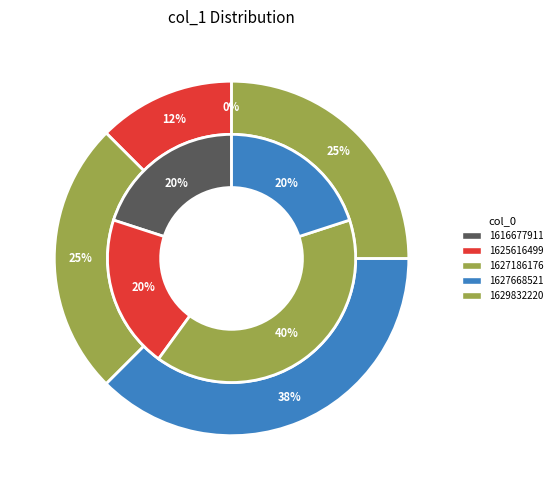

Which slice is the smallest?

1616677911